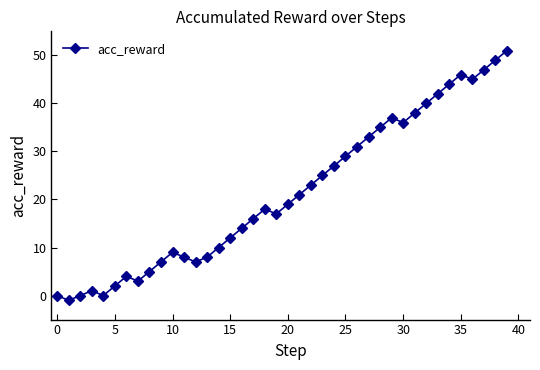

What is the maximum value shown in the chart?

51